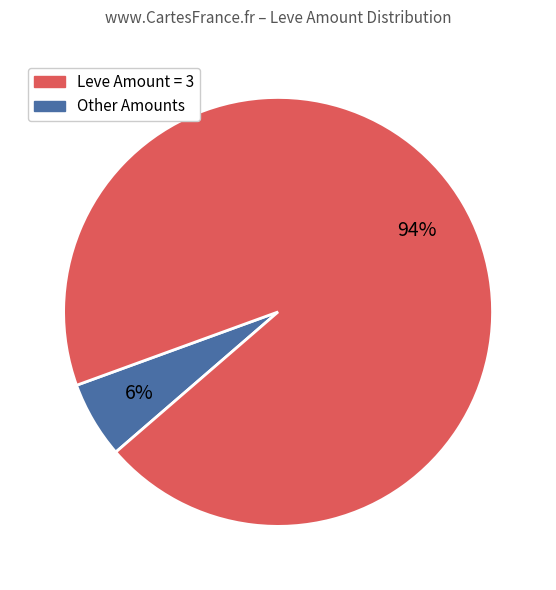

Does any single category account for the majority?

Yes